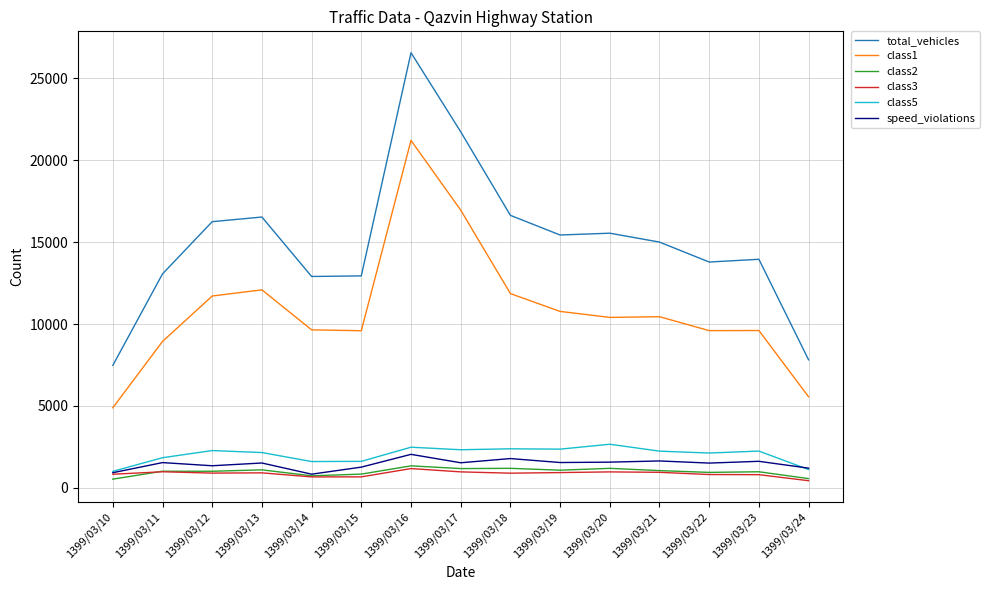

The value of total_vehicles at 1399/03/24 is 3285. True or false?

False